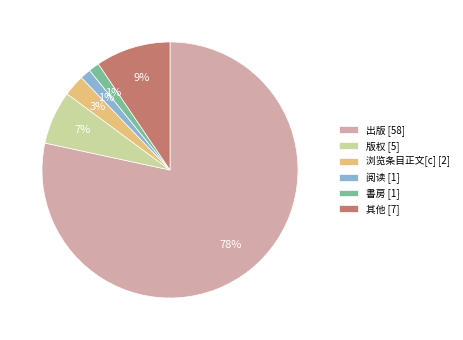

Is the sum of 阅读 [1] and 浏览条目正文[c] [2] greater than half?

No